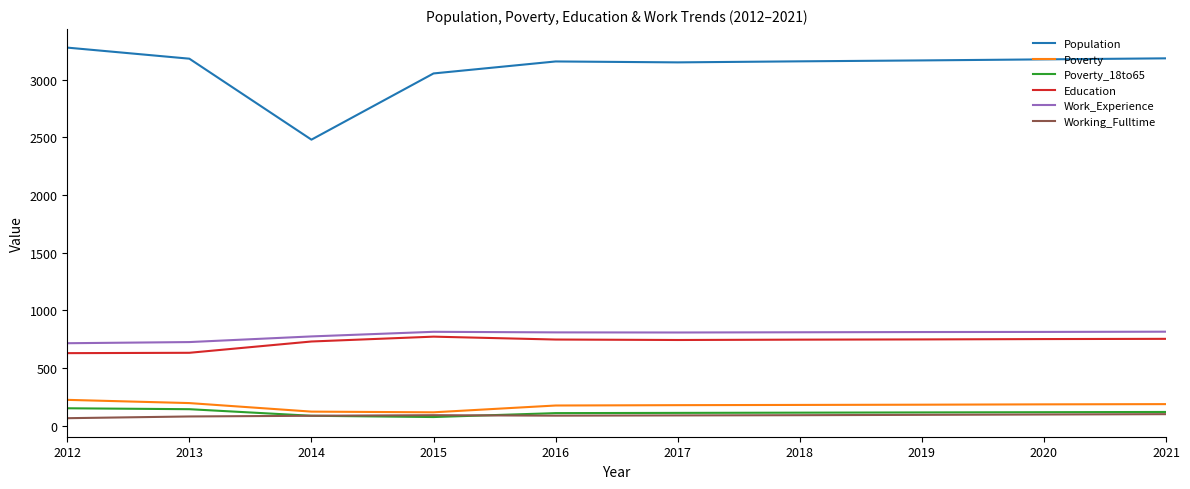

The Working_Fulltime series shows 90 at 2017. True or false?

True